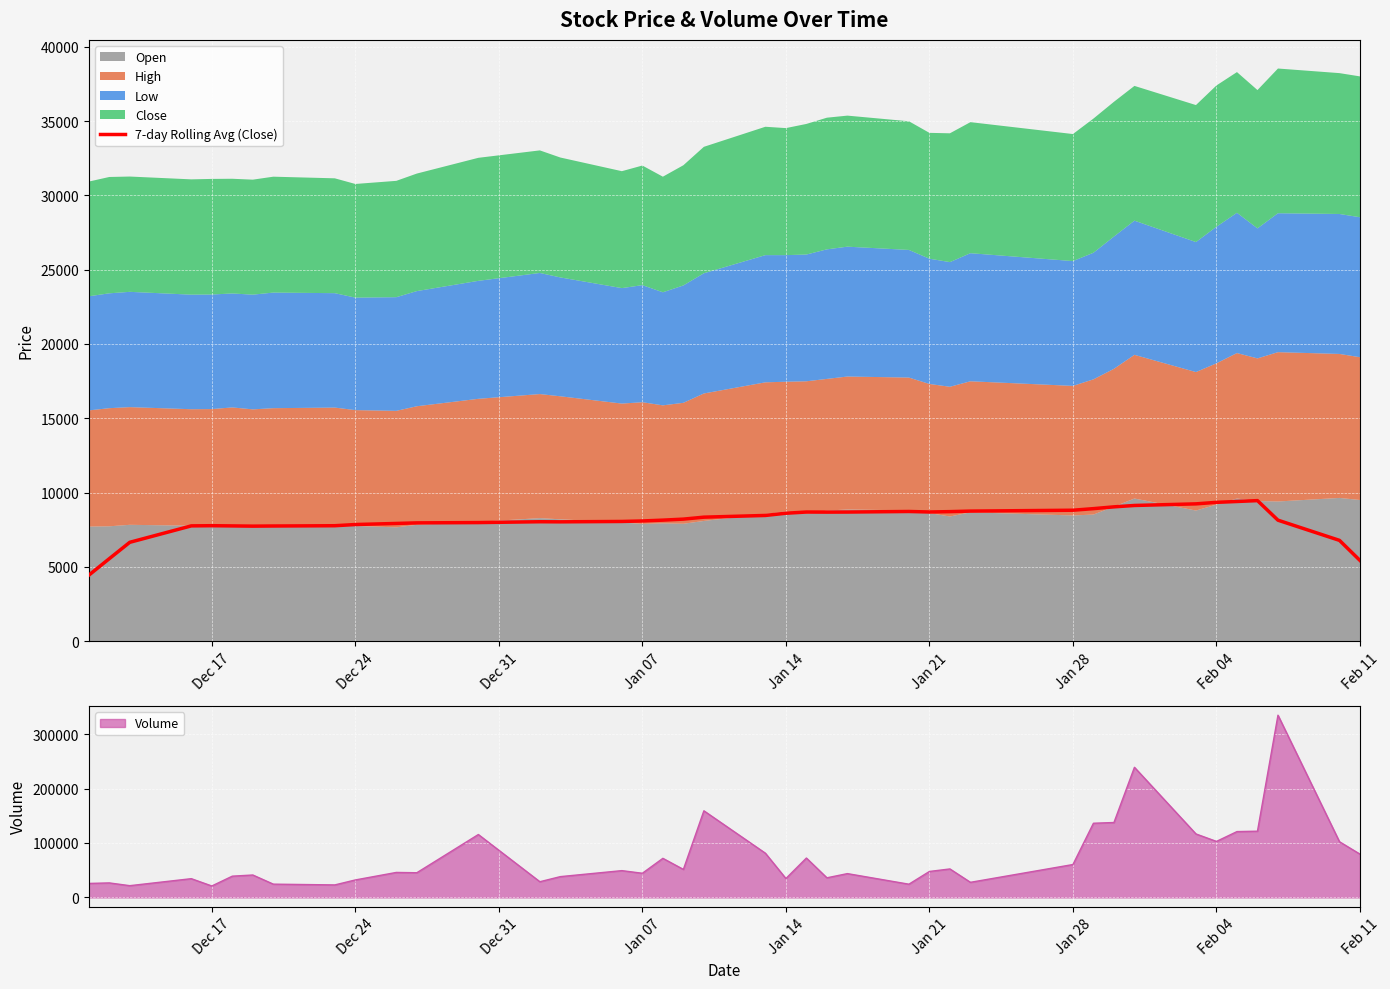

What is the value of the 27th point from the left?

8692.9